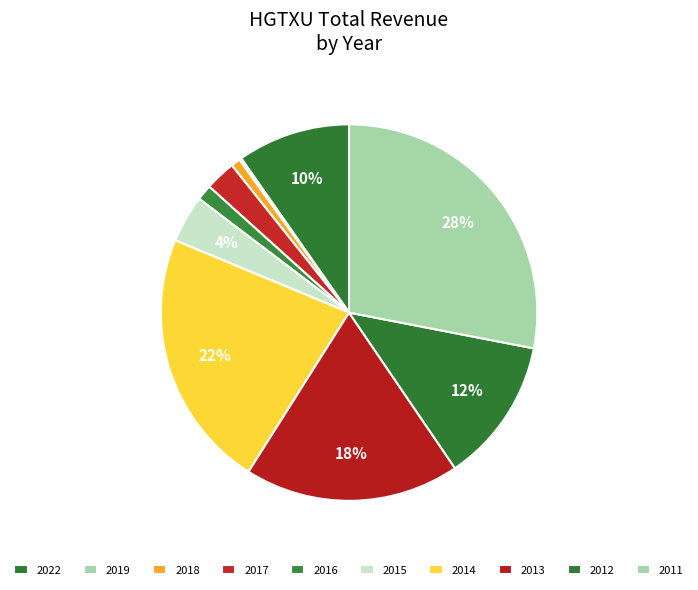

The 2017 slice represents 3% of the pie. True or false?

True